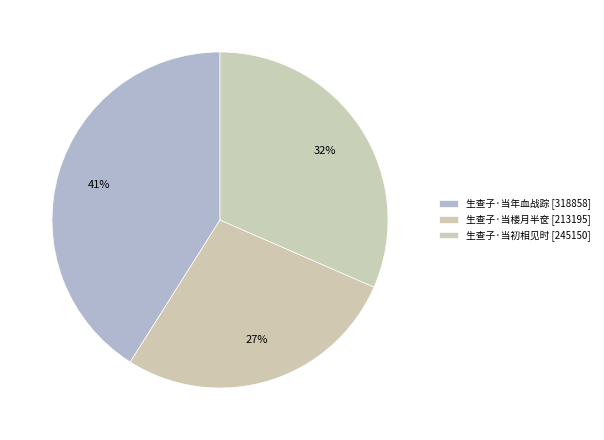

Rank the categories by value from lowest to highest.

生查子·当楼月半奁, 生查子·当初相见时, 生查子·当年血战踪